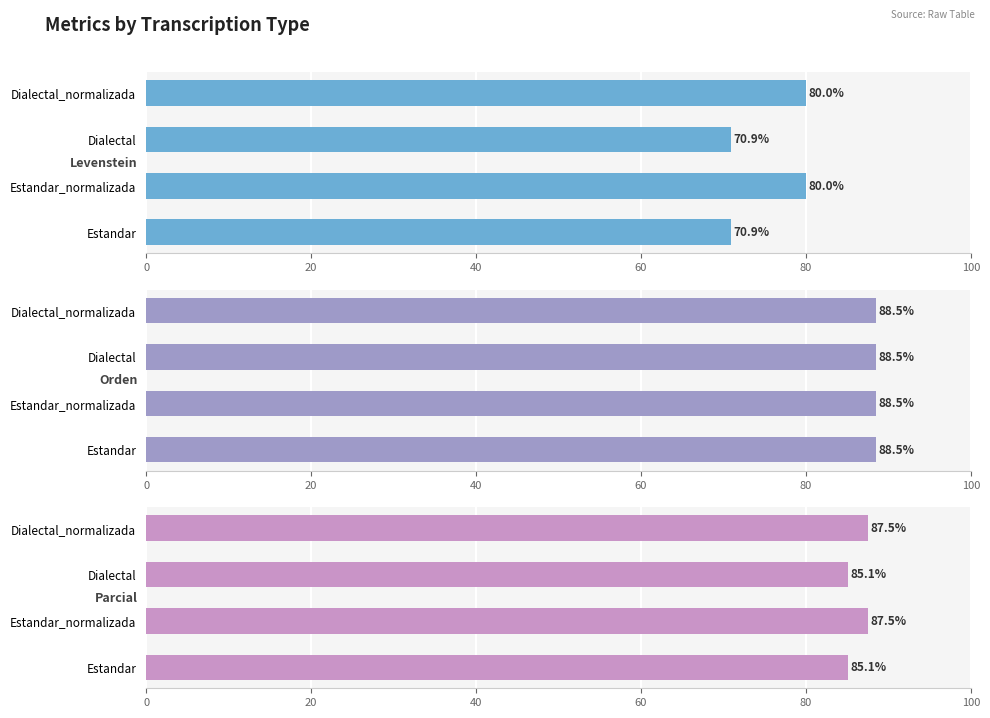

Is the value of Levenstein at 60 greater than the value of Orden at 20?

Yes